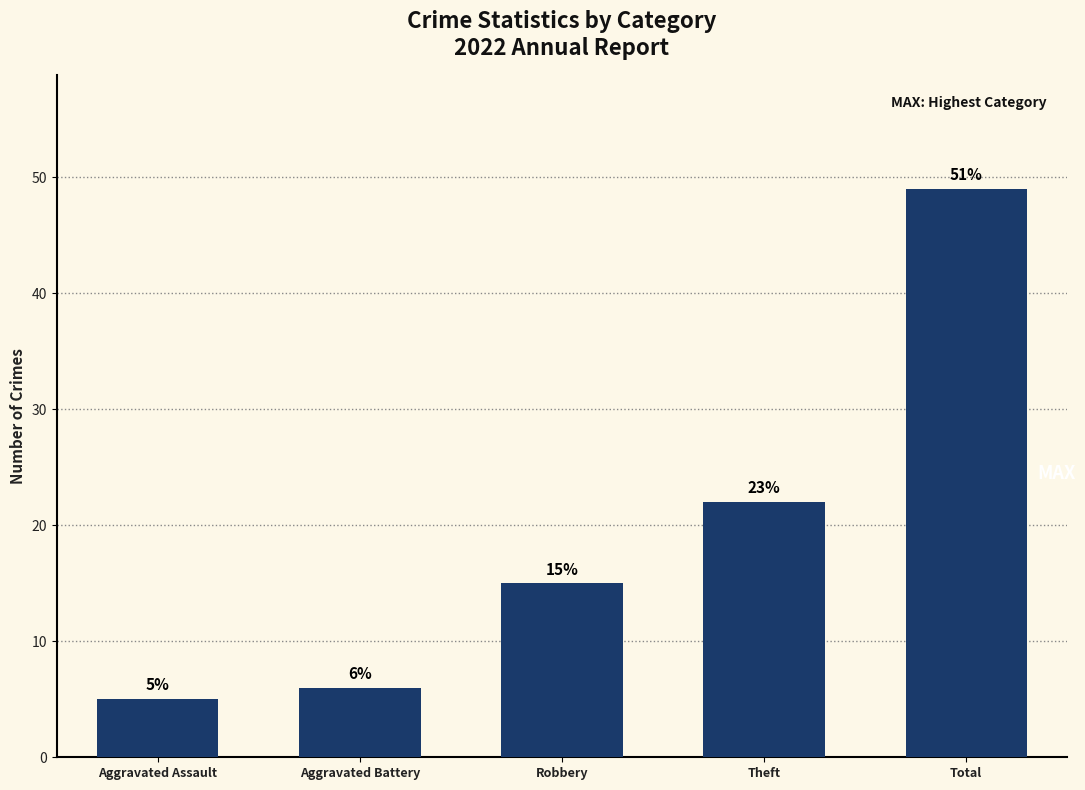

Which has a higher value, Aggravated Assault or Robbery?

Robbery